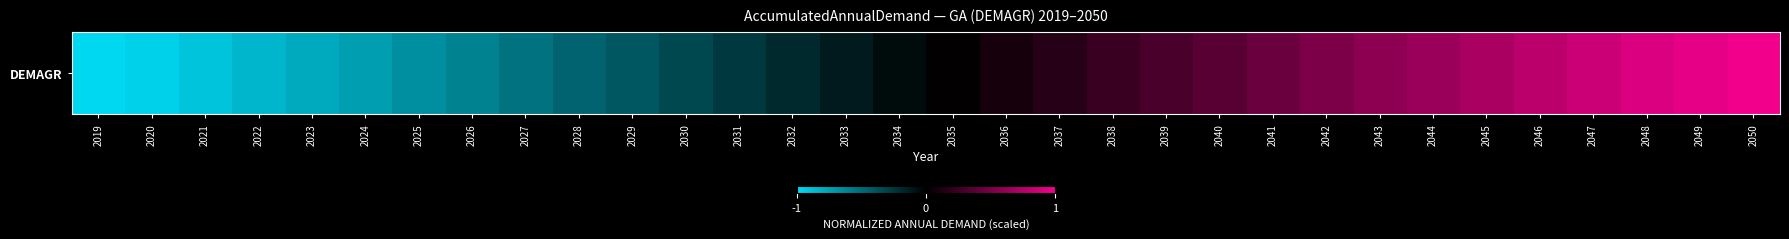

Reading left to right, list all the values displayed in this chart.

2019=-1.0	2020=-1.0	2021=-0.9	2022=-0.8	2023=-0.8	2024=-0.7	2025=-0.7	2026=-0.6	2027=-0.5	2028=-0.5	2029=-0.4	2030=-0.3	2031=-0.3	2032=-0.2	2033=-0.1	2034=-0.1	2035=0.0	2036=0.1	2037=0.2	2038=0.2	2039=0.3	2040=0.4	2041=0.4	2042=0.5	2043=0.6	2044=0.6	2045=0.7	2046=0.8	2047=0.8	2048=0.9	2049=1.0	2050=1.0